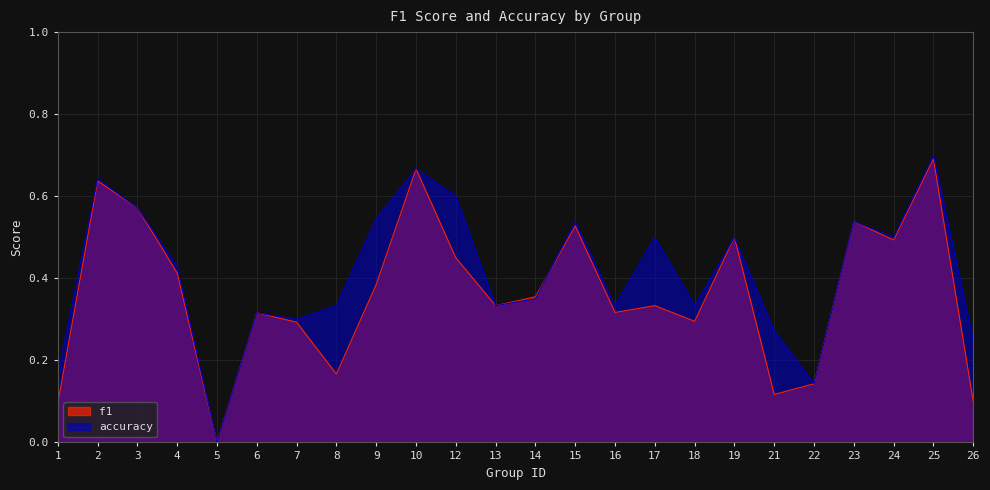

Between 26 and 14, which is larger?

14